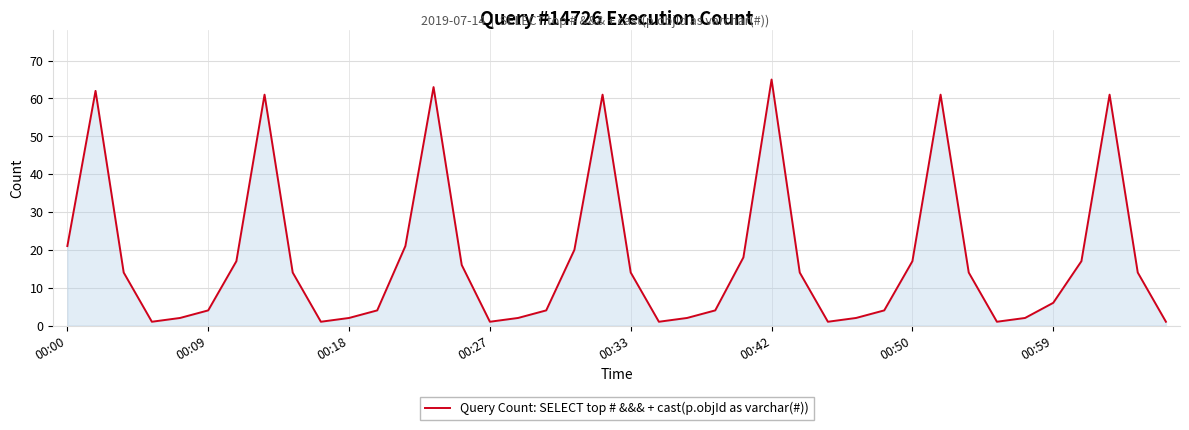

What is the greatest value displayed?

65